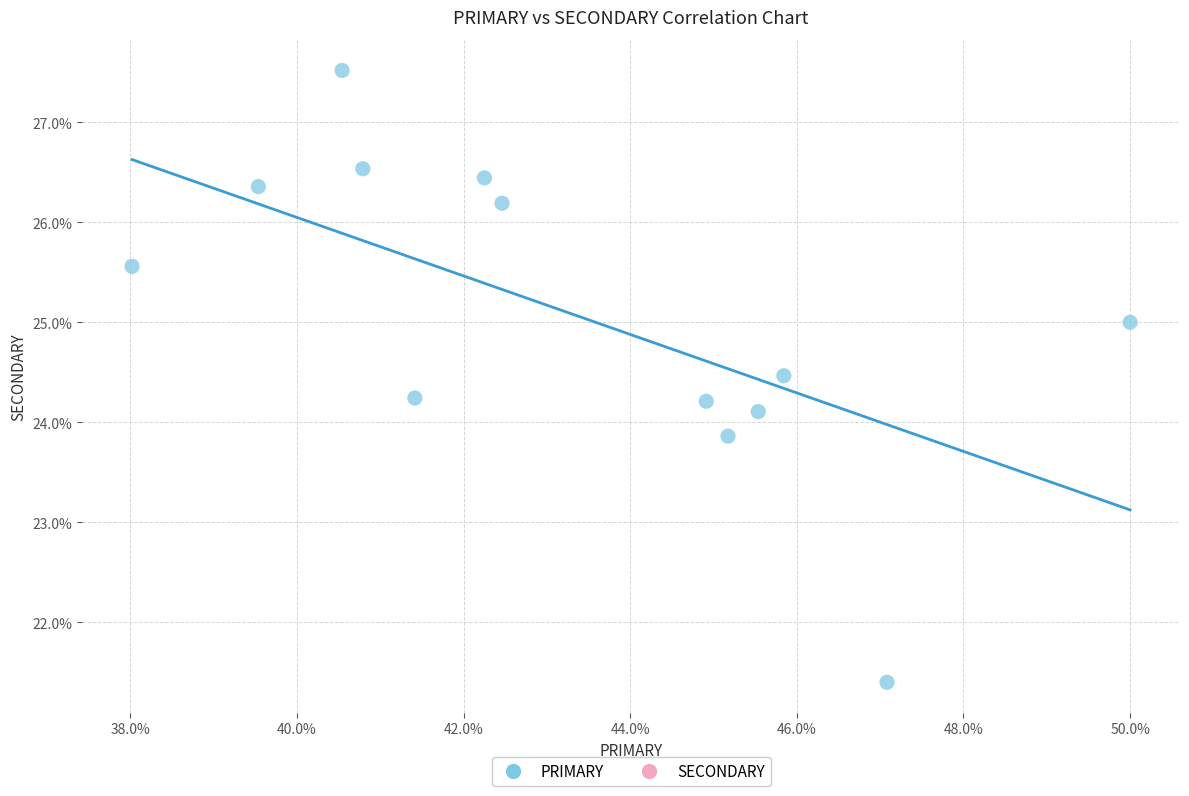

What is the range of Y values (max minus min)?

6.1